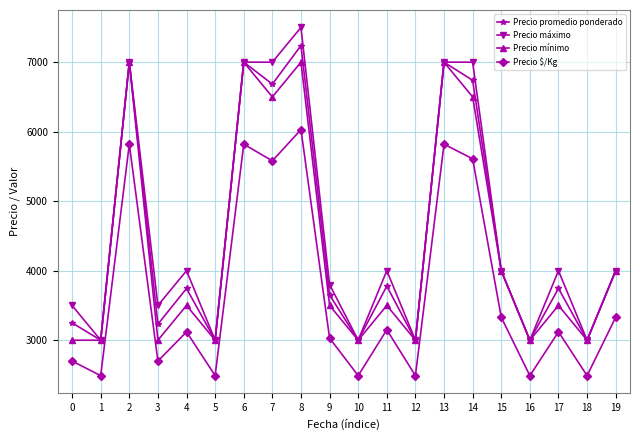

Which series has the largest range (max minus min)?

Precio máximo